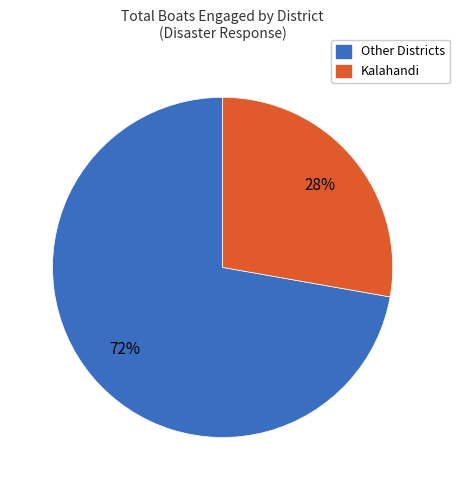

How many slices are in this pie chart?

2